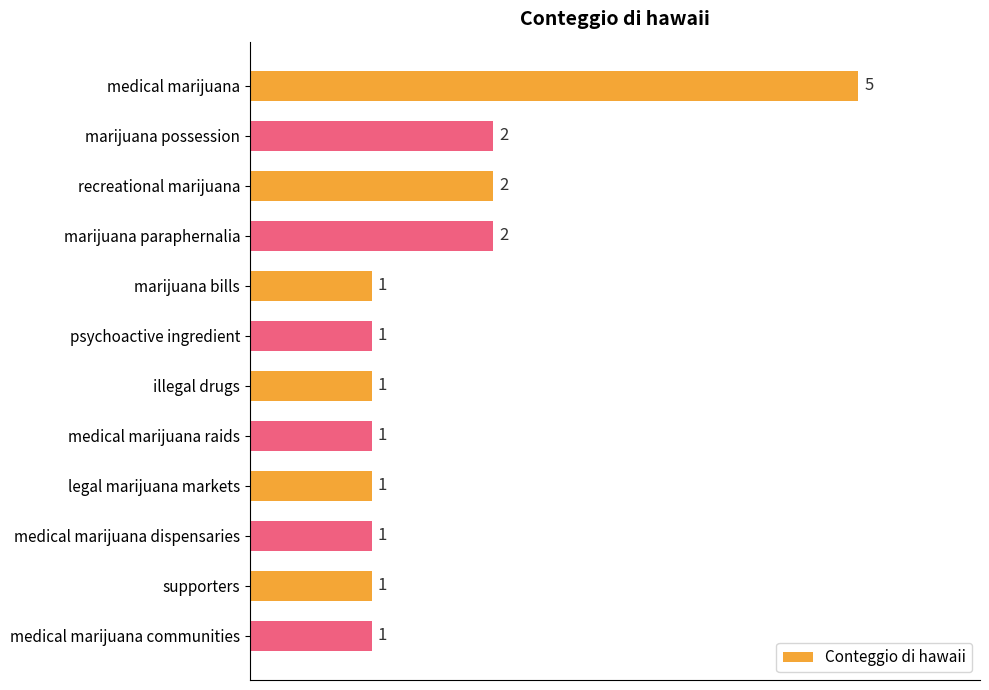

What is the change in value from medical marijuana to marijuana possession?

-3